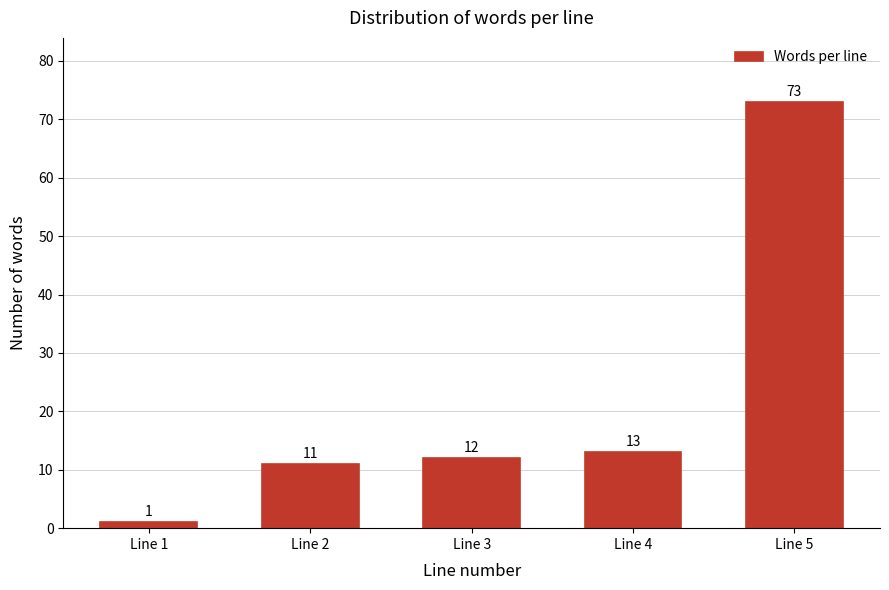

Reading right to left, transcribe all the data shown in this chart.

Line 5=73	Line 4=13	Line 3=12	Line 2=11	Line 1=1